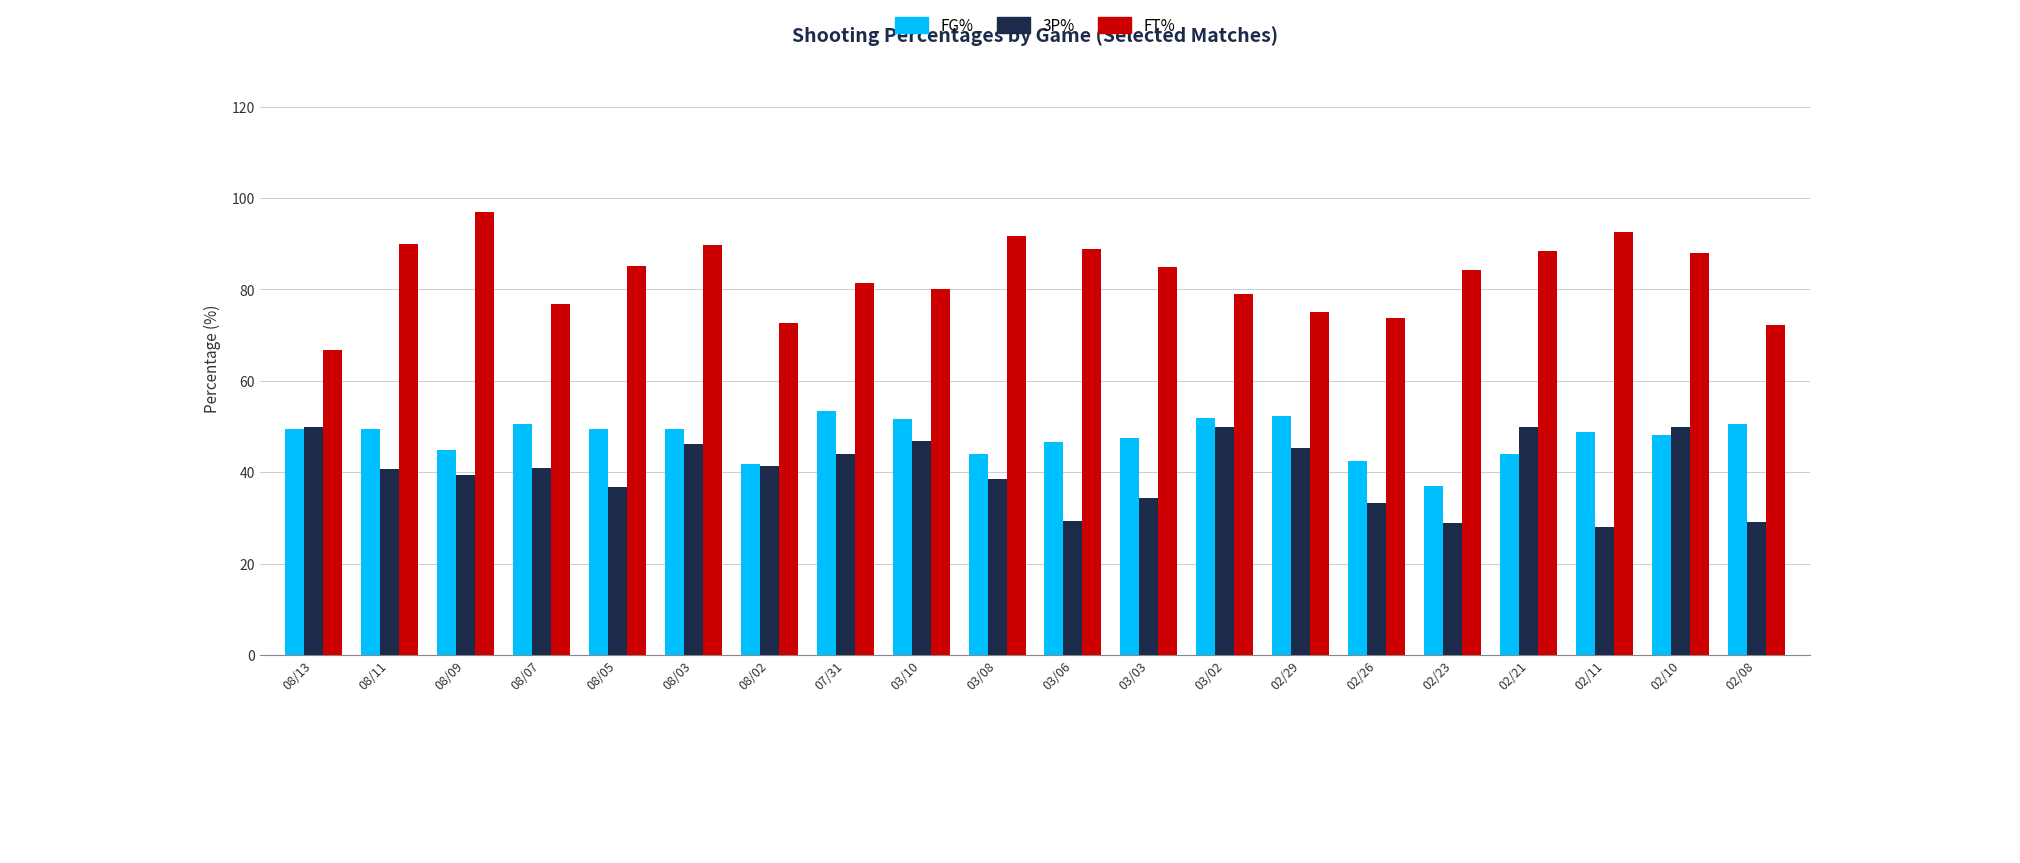

What is the difference between the maximum and minimum values in the 3P% series?

22.0